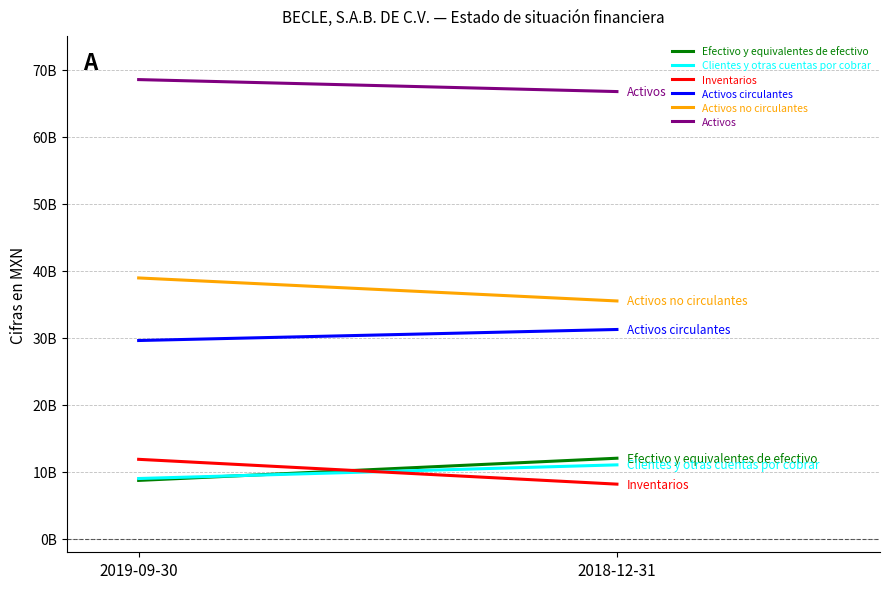

What is the greatest value displayed?

68498588000